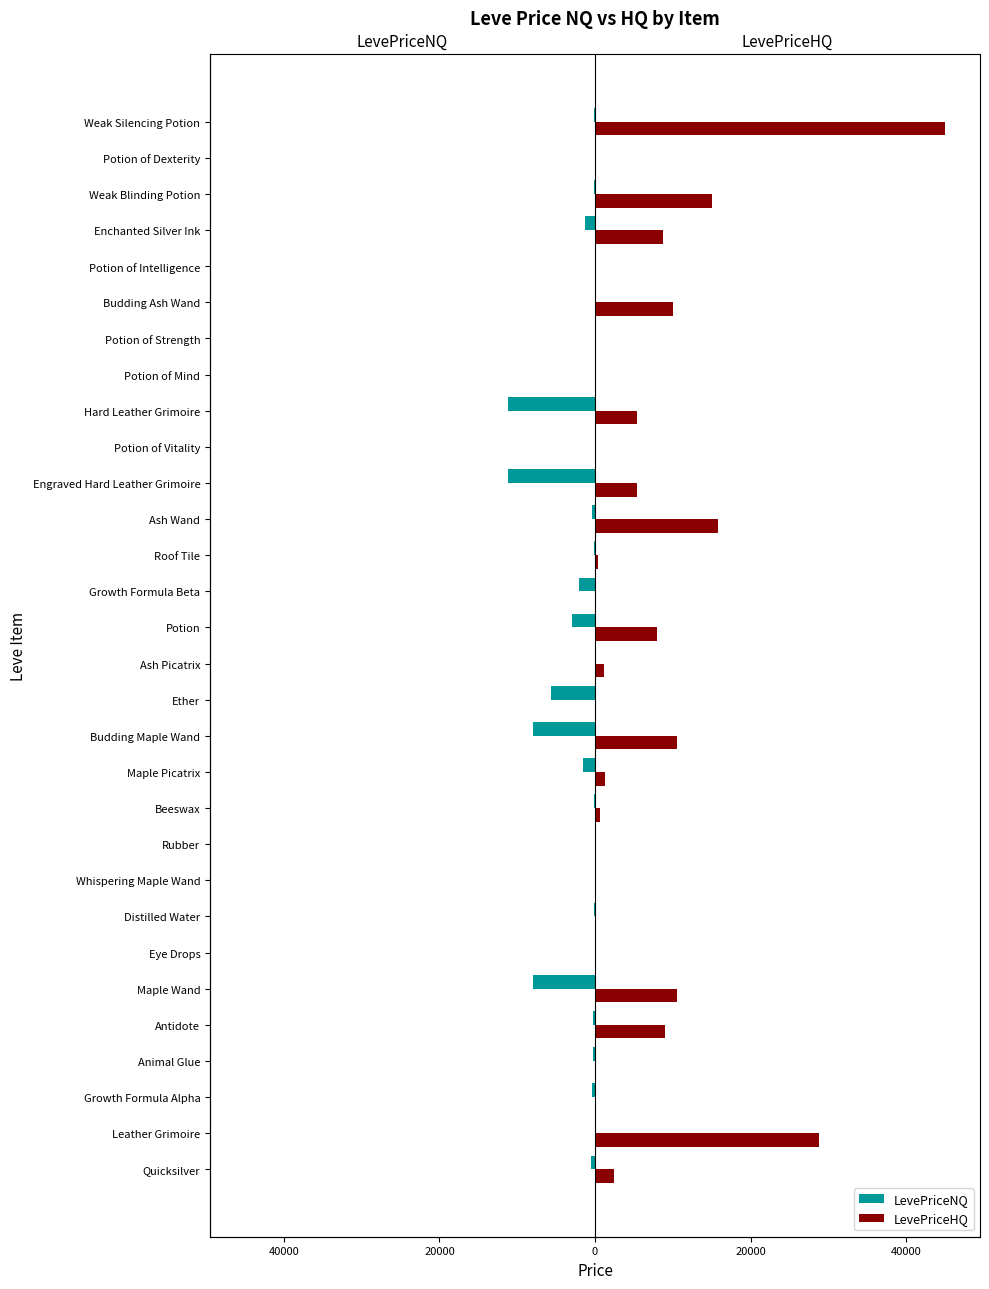

Reading left to right, extract all data points from this chart.

LevePriceNQ: -500.0	0.0	-349.5	-226.6	-198.0	-8000.0	-16.5	-100.0	0.0	-45.3	-127.5	-1500.0	-8000.0	-5613.1	0.0	-3000.0	-2000.0	-183.3	-402.5	-11250.0	0.0	-11250.0	0.0	0.0	0.0	0.0	-1250.0	-127.5	0.0	-135.0
LevePriceHQ: 2466.8	28813.7	0.0	0.0	9000.0	10526.0	90.0	100.0	0.0	0.0	690.0	1275.0	10526.0	0.0	1125.0	7998.4	0.0	333.3	15757.0	5389.0	0.0	5389.0	0.0	0.0	10000.0	0.0	8800.8	15057.0	0.0	45000.0